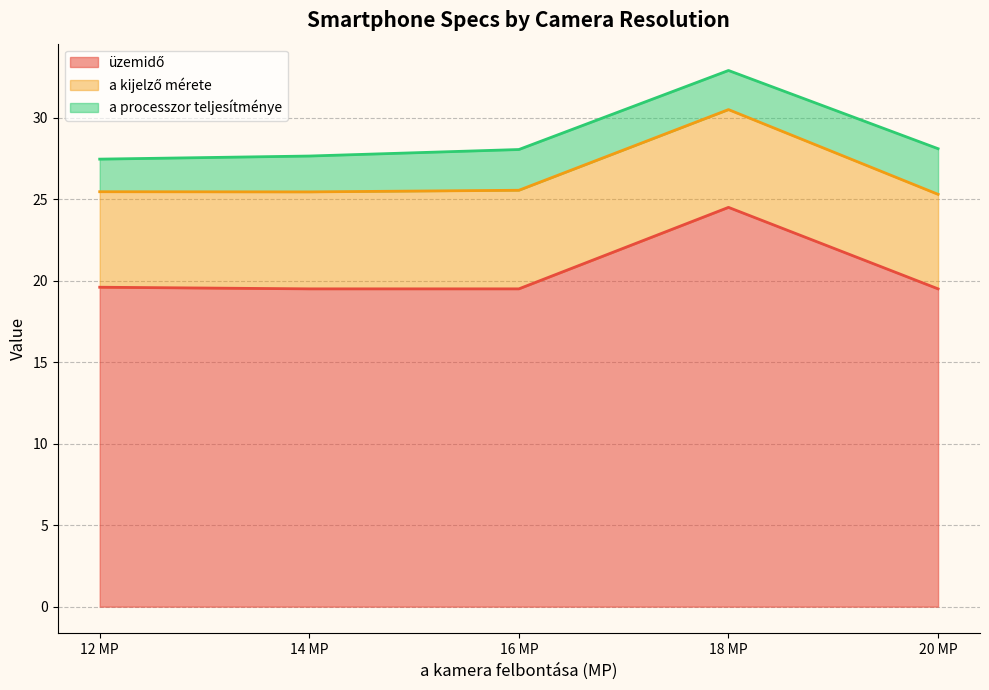

Does the chart have visible grid lines?

Yes